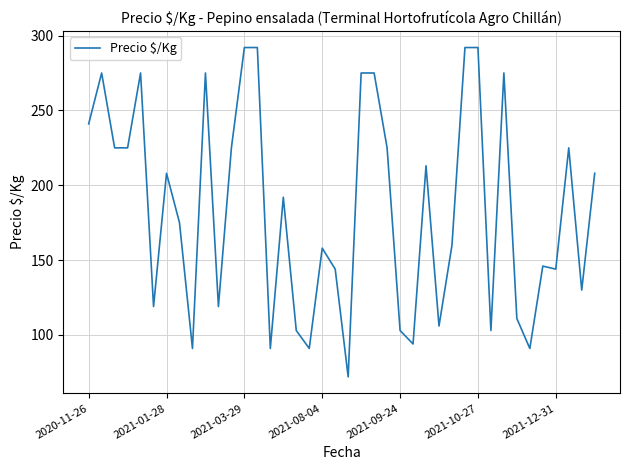

What is the maximum value shown in the chart?

292